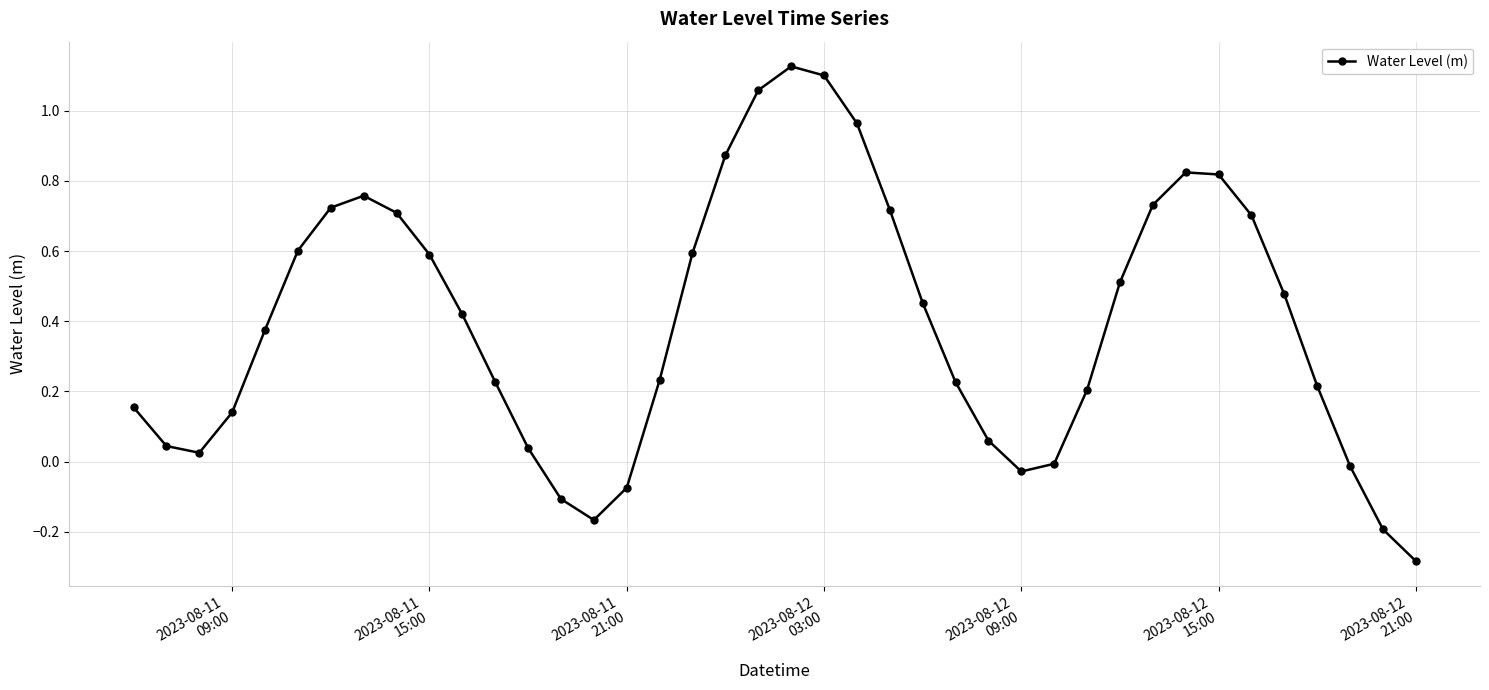

True or false: the data has more than 2 interior local peaks.

True